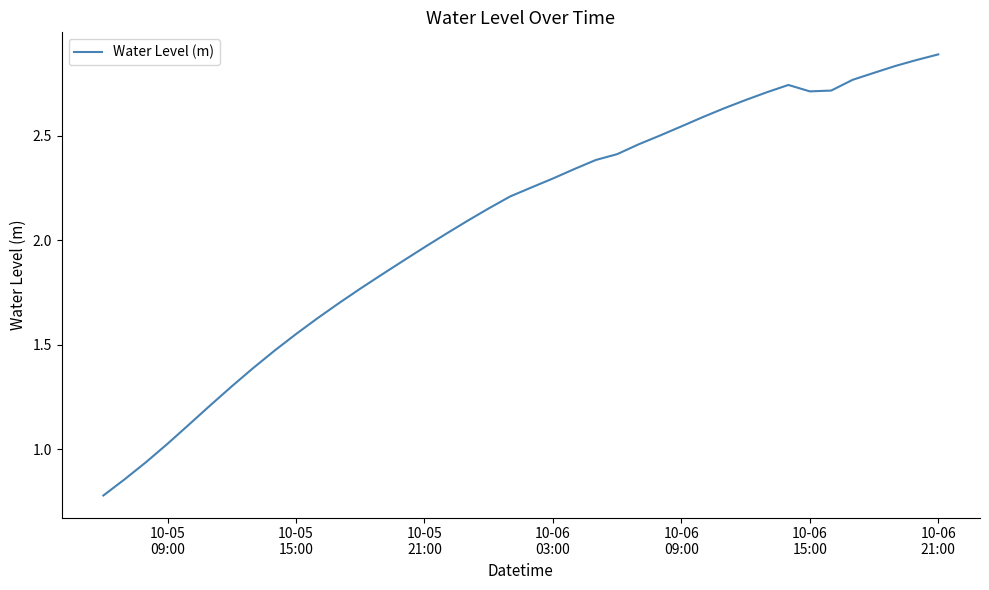

What is the smallest value displayed?

0.8